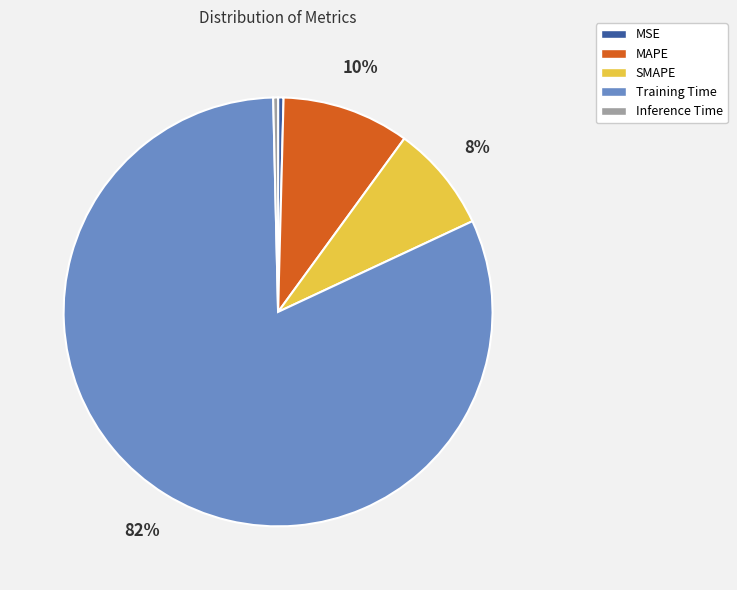

Is the sum of Inference Time and MSE greater than half?

No